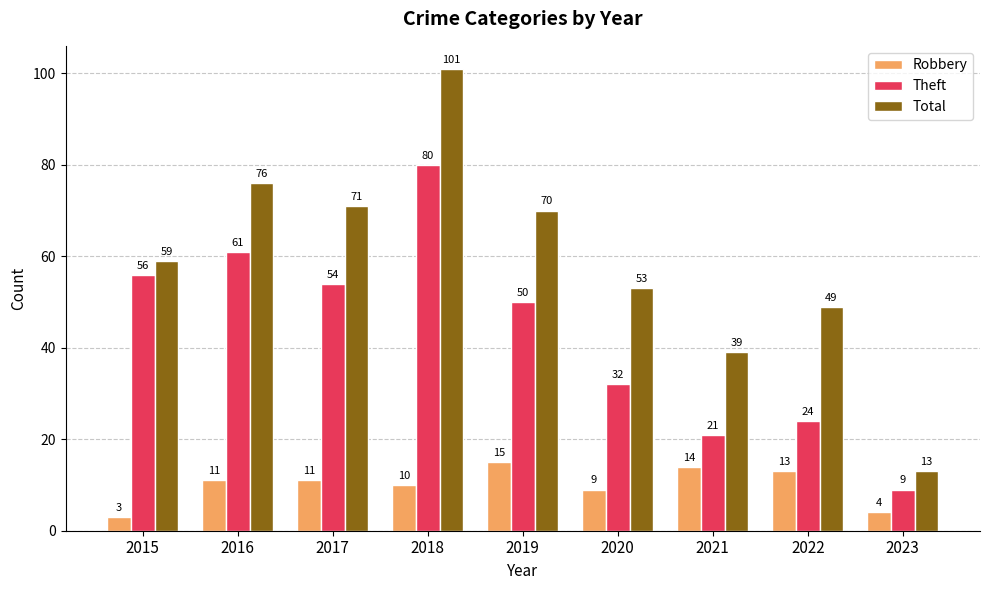

What is the difference between the maximum and minimum values in the Robbery series?

12